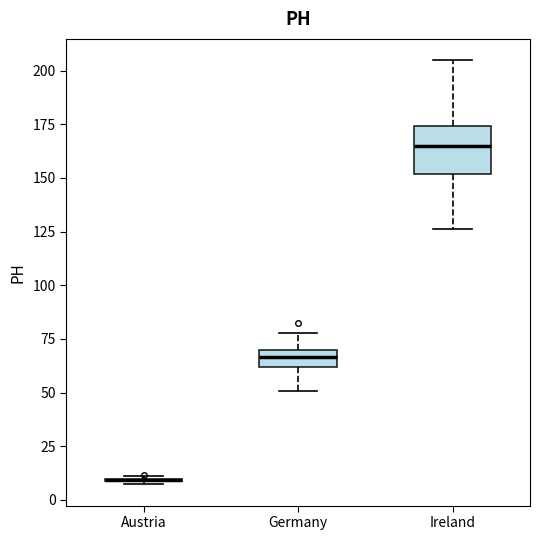

Reading left to right, transcribe this box plot: for each box, give where its median line is, the range the box spans, and where its two whiskers end, as read against the y-axis. The values are not printed on the chart, so give them approximately, as read against the axis.

Austria: box collapsed to a line at 10, whiskers 5 to 10
Germany: median 65, box 60 to 70, whiskers 50 to 80
Ireland: median 165, box 150 to 175, whiskers 125 to 205